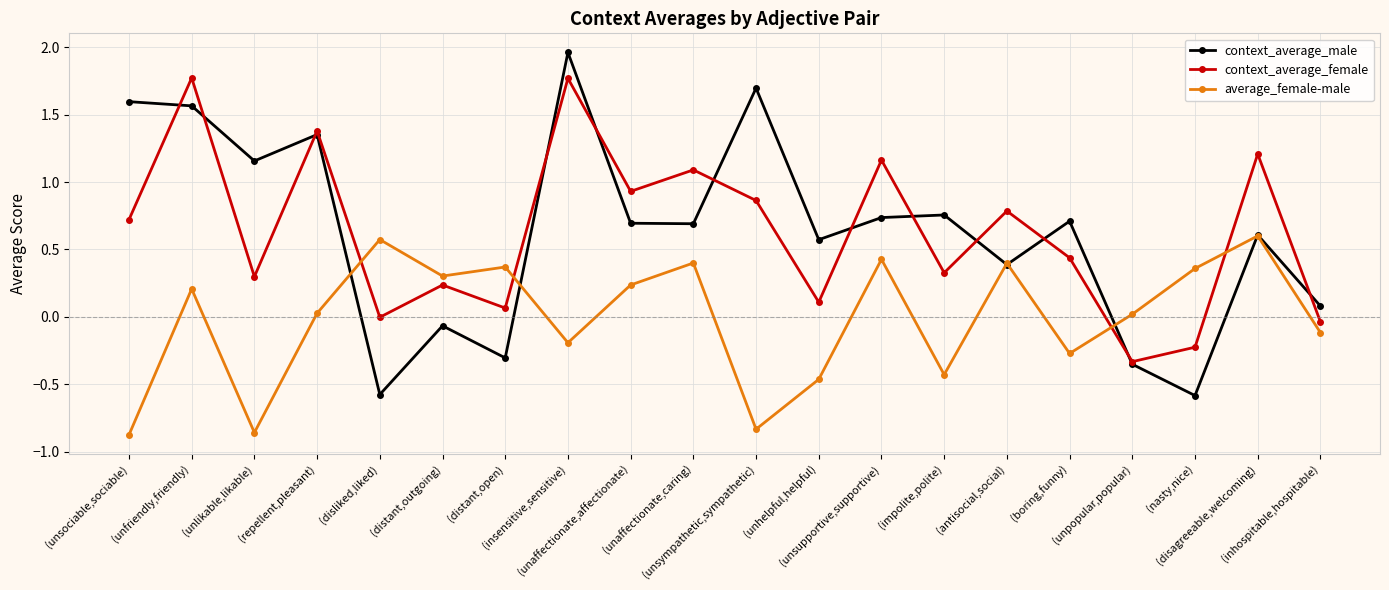

Where is the first local minimum for context_average_female?

(unlikable,likable)